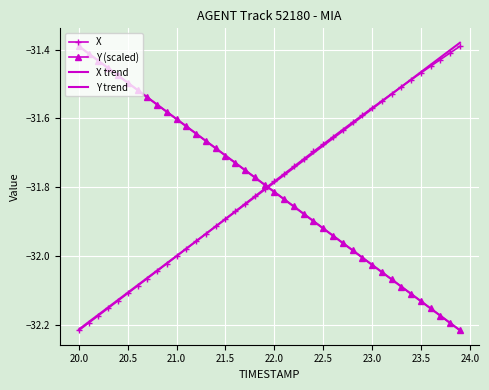

What is the minimum value for X trend?

-32.2